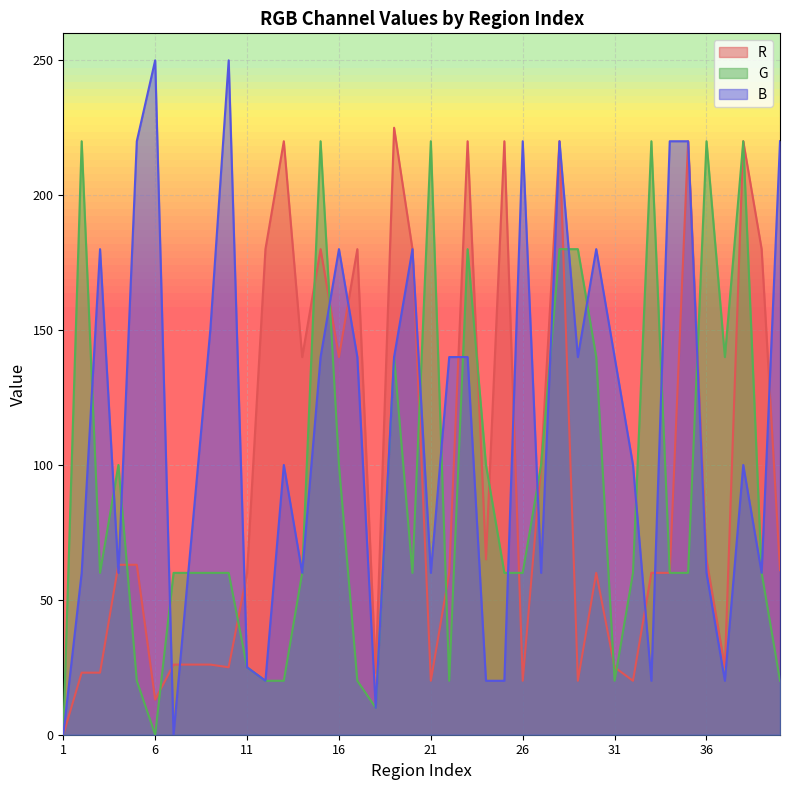

The value of R at 35 is 220. True or false?

True